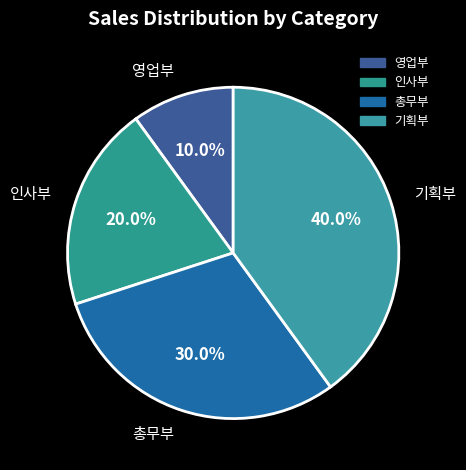

How many segments does this pie chart have?

4